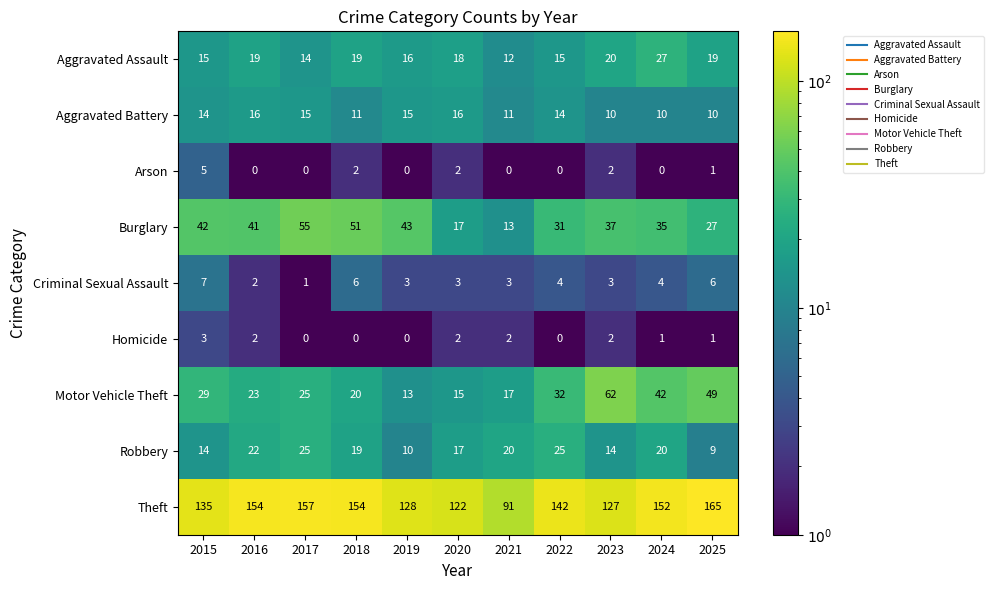

Which series has the largest range (max minus min)?

Theft